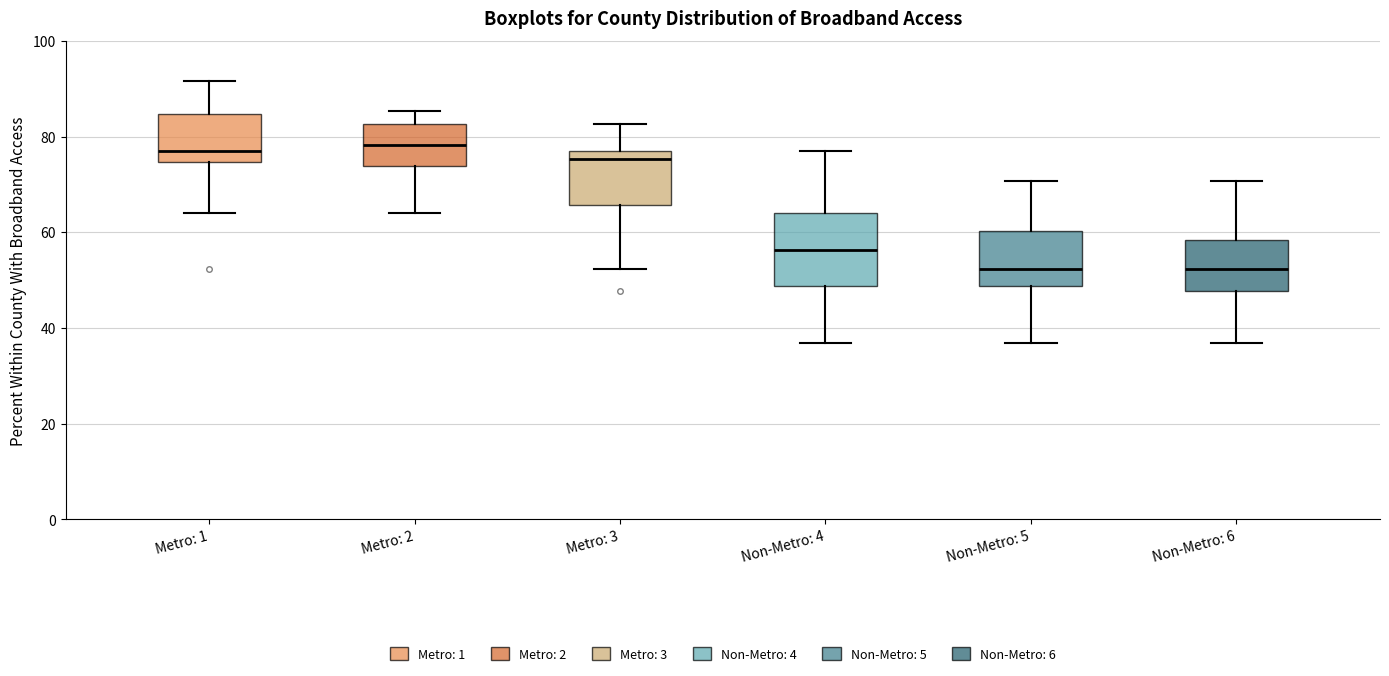

Which box is the tallest, from its lower edge to its upper edge?

Non-Metro: 4